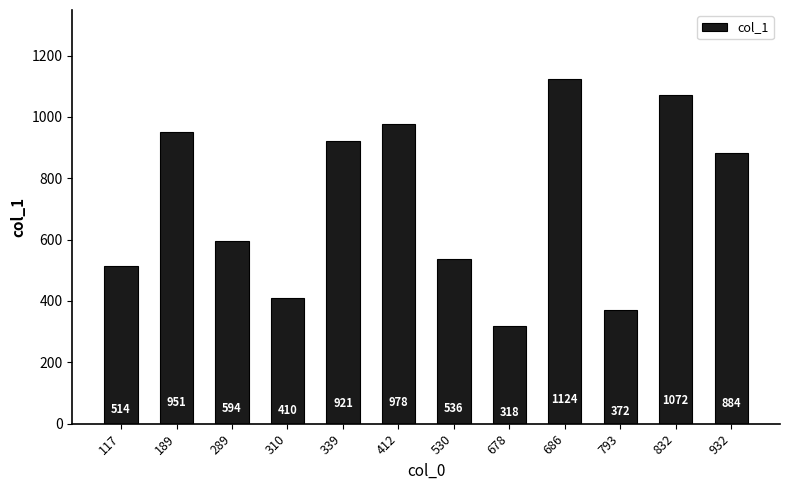

Reading left to right, what are all the values shown in this chart?

117=514	189=951	289=594	310=410	339=921	412=978	530=536	678=318	686=1124	793=372	832=1072	932=884